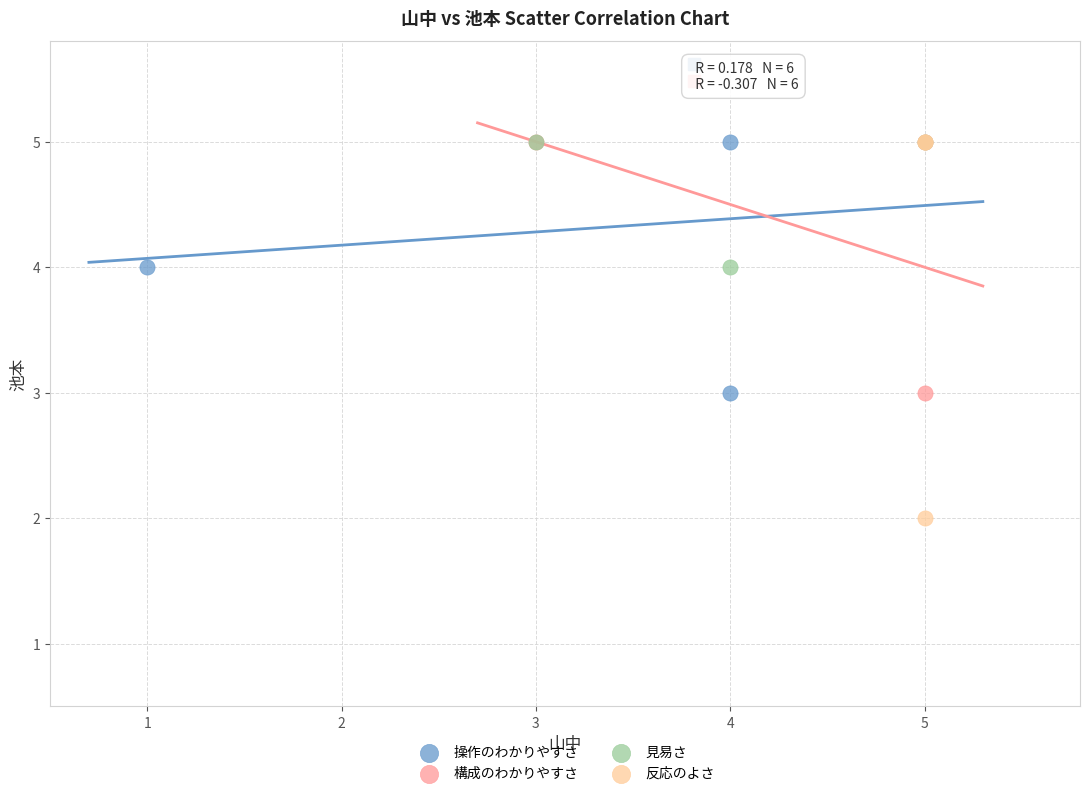

Which series has the largest Y range (max minus min)?

反応のよさ